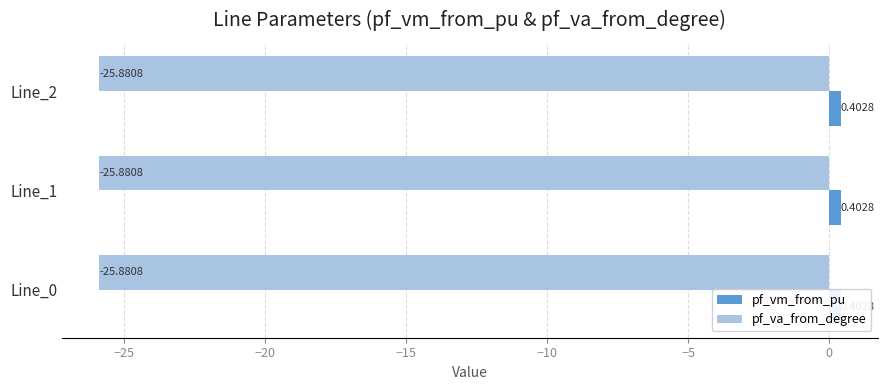

Does the chart contain any negative values?

Yes